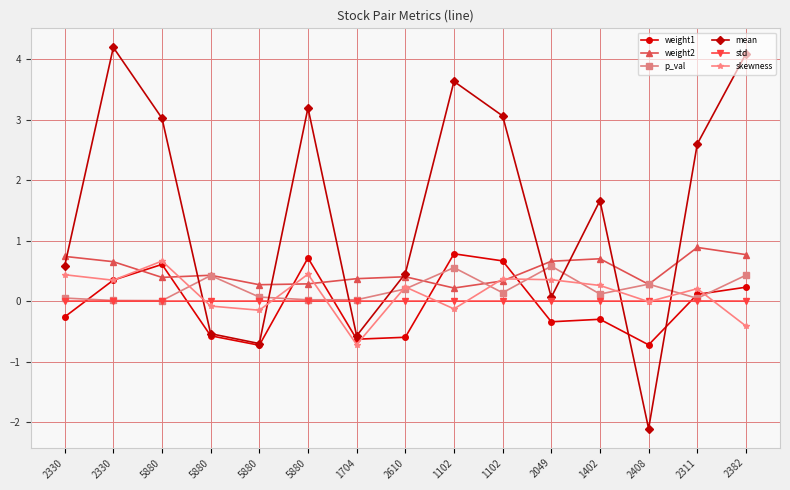

At 1402, list the series in order from smallest to largest.

weight1, std, p_val, skewness, weight2, mean